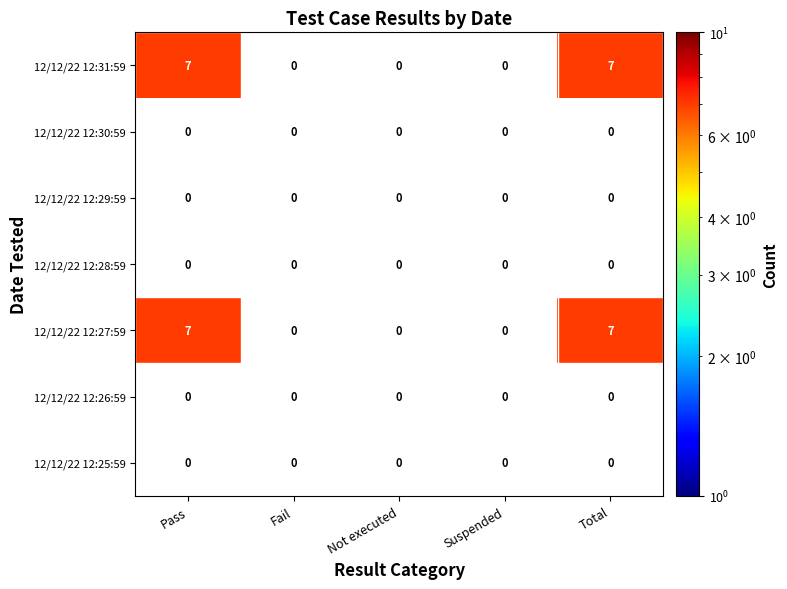

What is the average value of the 12/12/22 12:31:59 series?

3